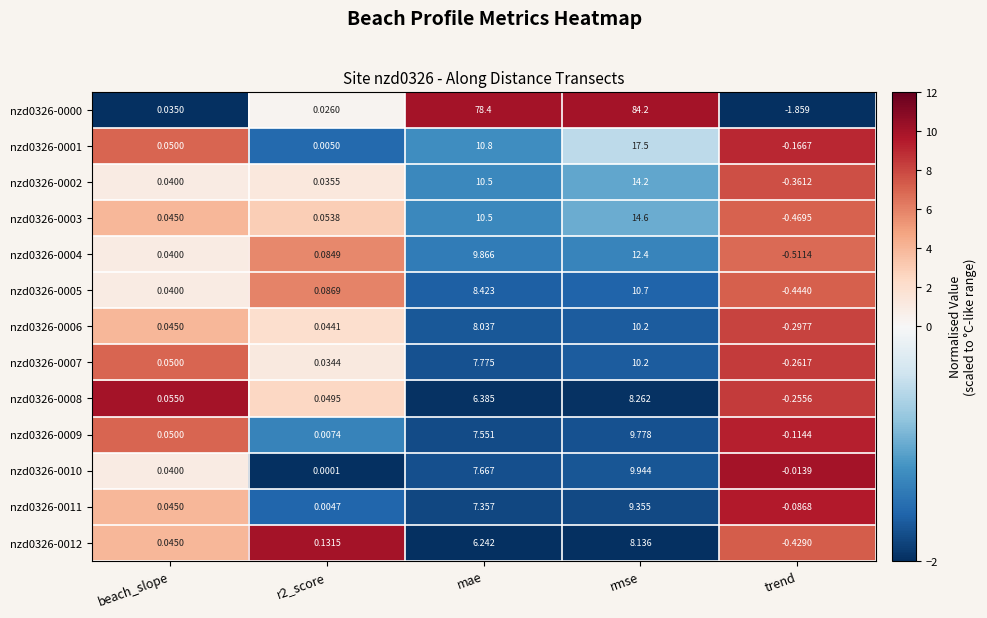

At which category is the sum across all series the highest?

rmse